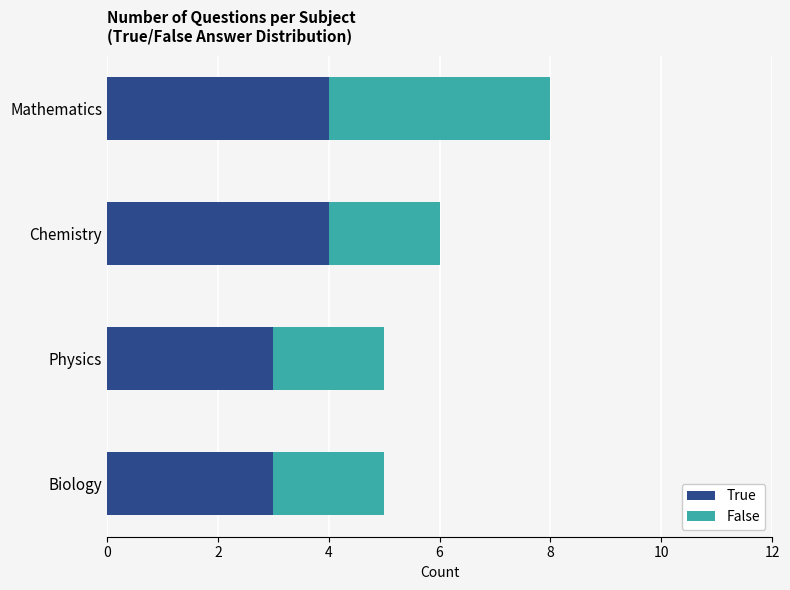

What is the lowest value of the True series?

3